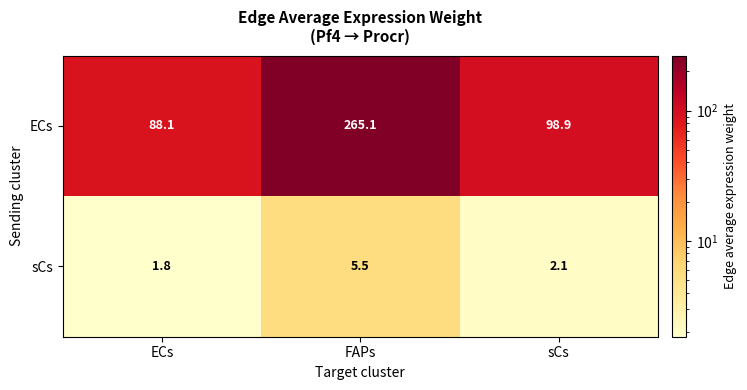

At which category is the sum across all series the highest?

FAPs